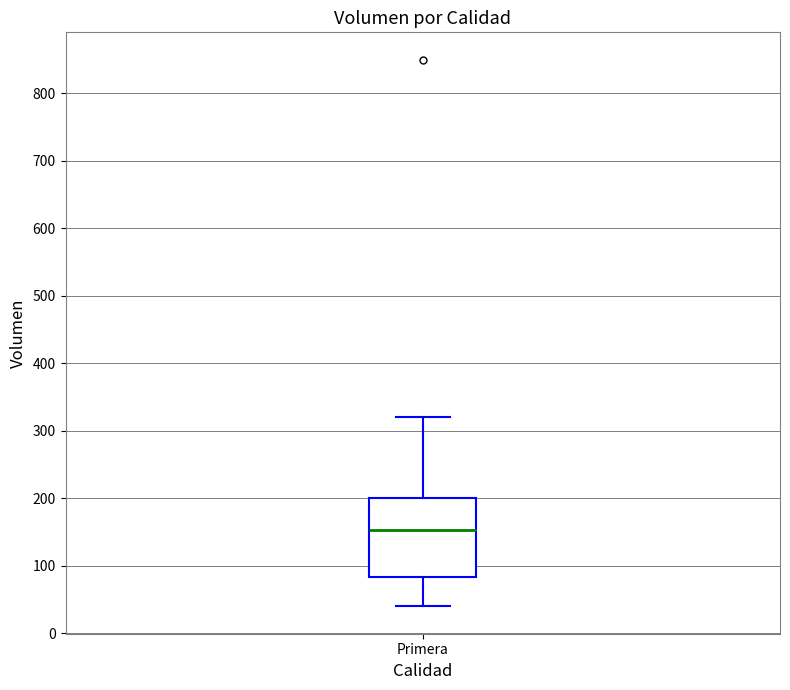

Transcribe this box plot: give where the median line is, the range the box spans, and where the two whiskers end, as read against the y-axis. The values are not printed on the chart, so give them approximately, as read against the axis.

median 150, box 80 to 200, whiskers 40 to 320